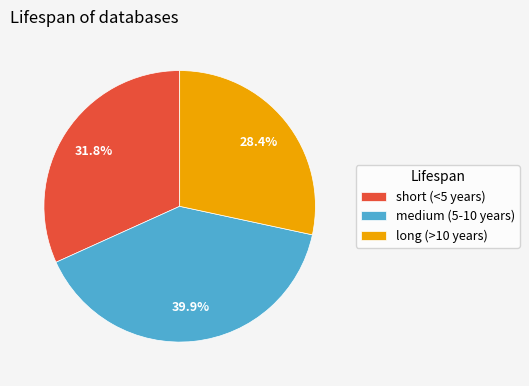

Combined, what portion of the pie is long (>10 years) and medium (5-10 years)?

68.2%